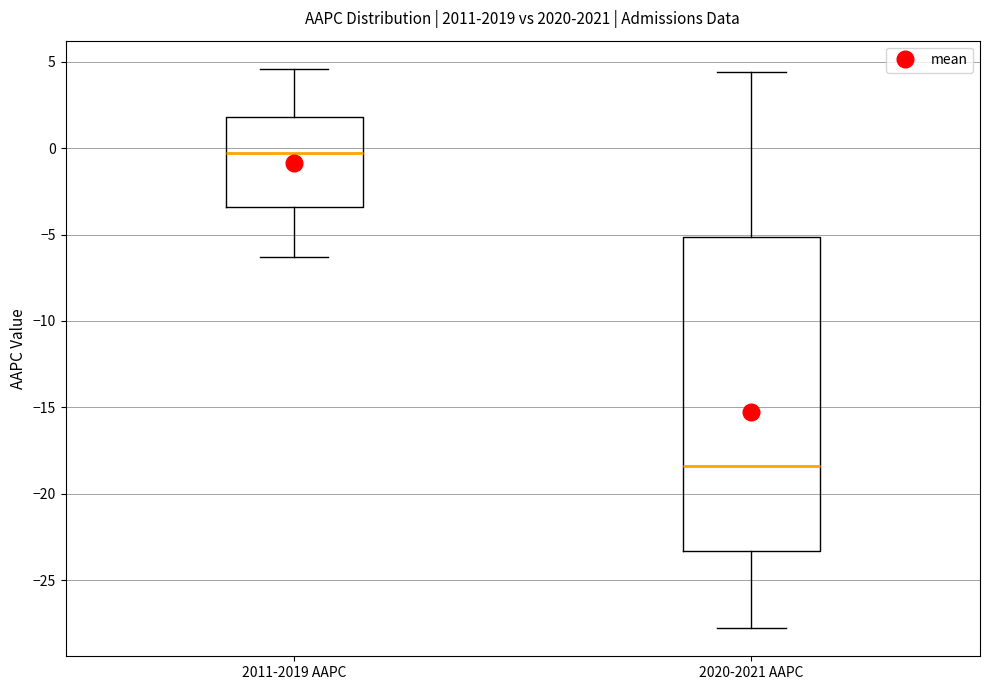

Where is the lower edge of the box for 2011-2019 AAPC on the y-axis? The values are not printed on the chart, so give them approximately, as read against the axis.

-3.5